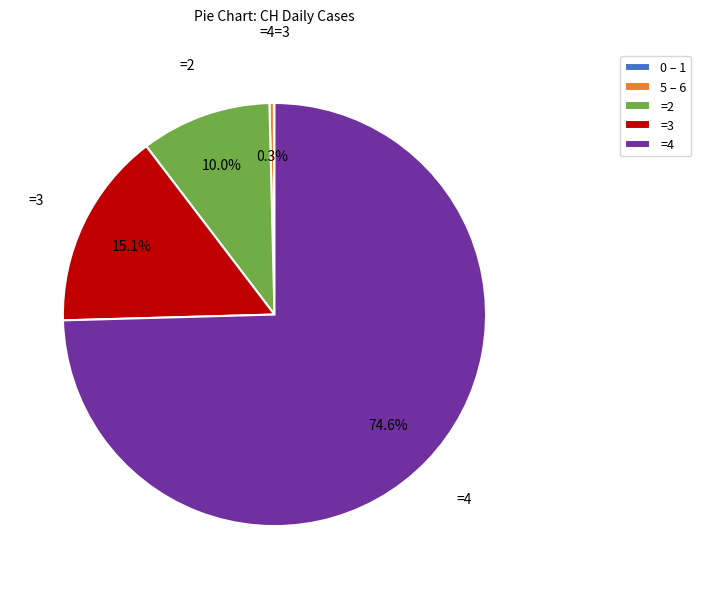

Does any single category account for the majority?

Yes